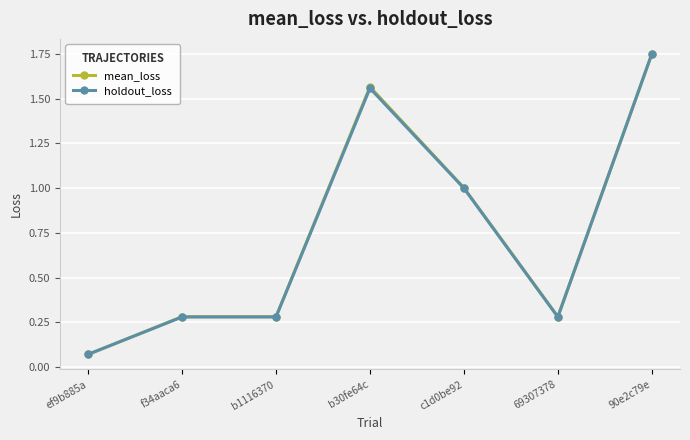

At which label is mean_loss closest to 0?

ef9b885a